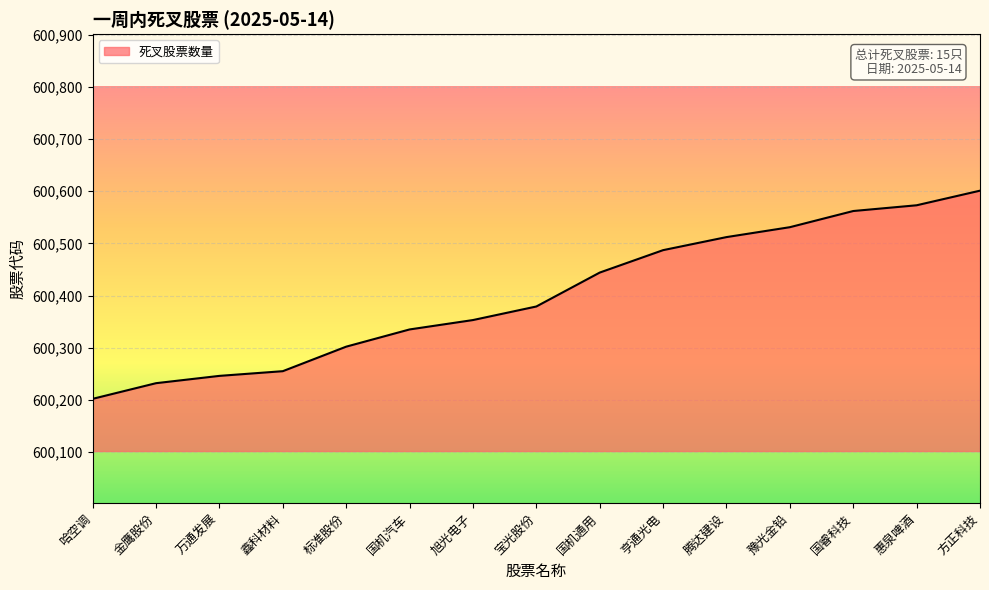

Read the value at 豫光金铅.

600531